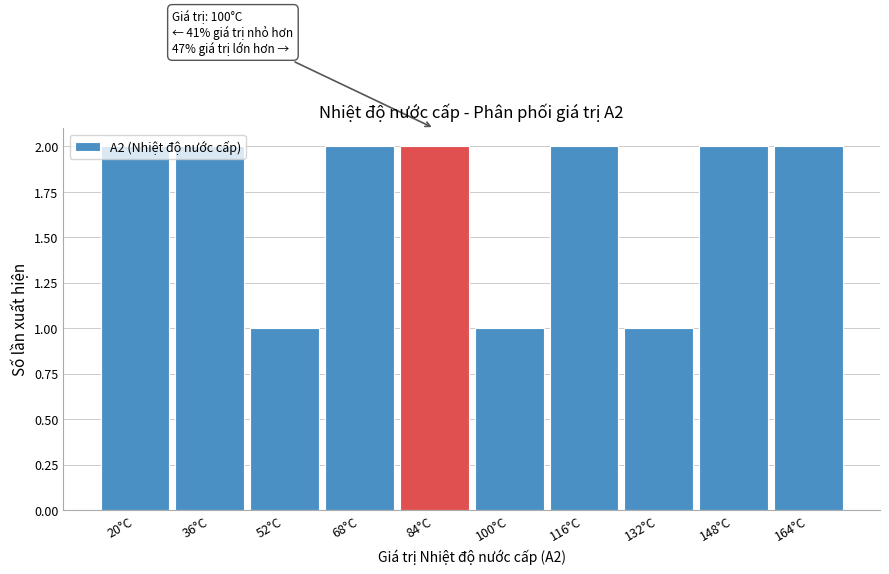

What is the sum of all values?

17